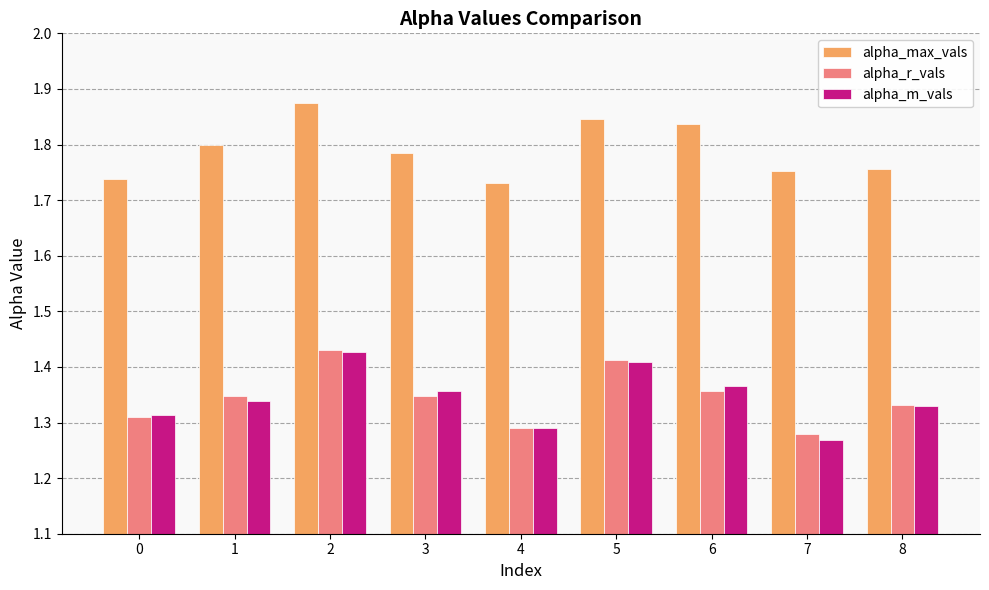

How many alpha_m_vals values are between 1 and 2?

9